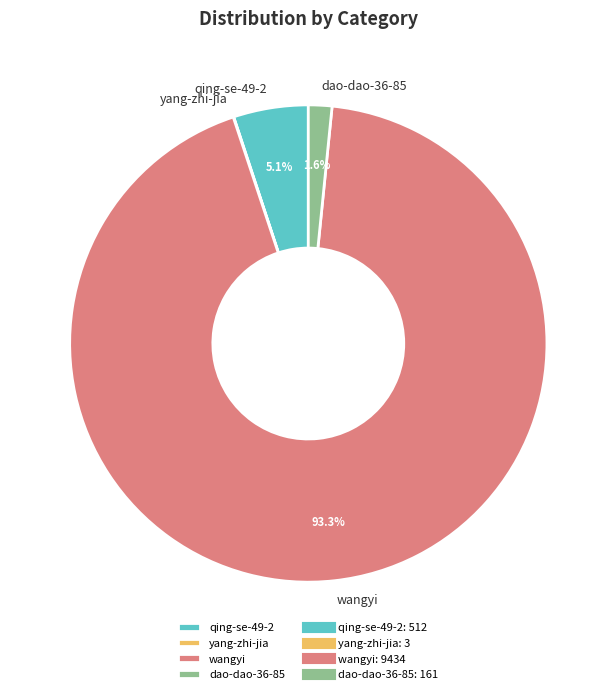

Approximately how many times larger is the value at dao-dao-36-85 compared to qing-se-49-2?

0.3